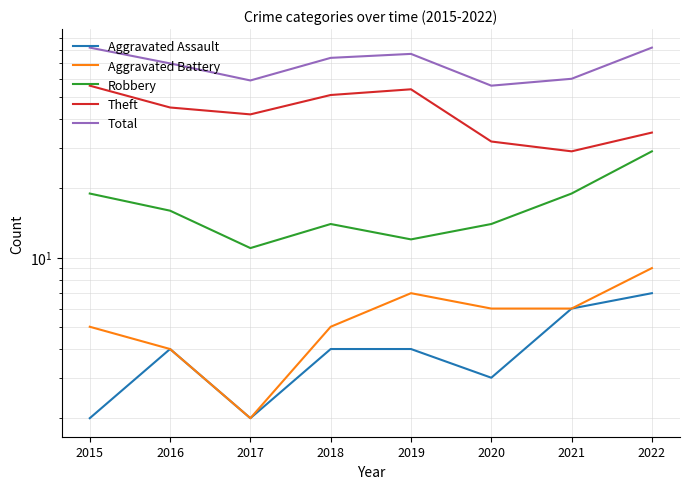

True or false: Total has a value of 118 at 2016.

False